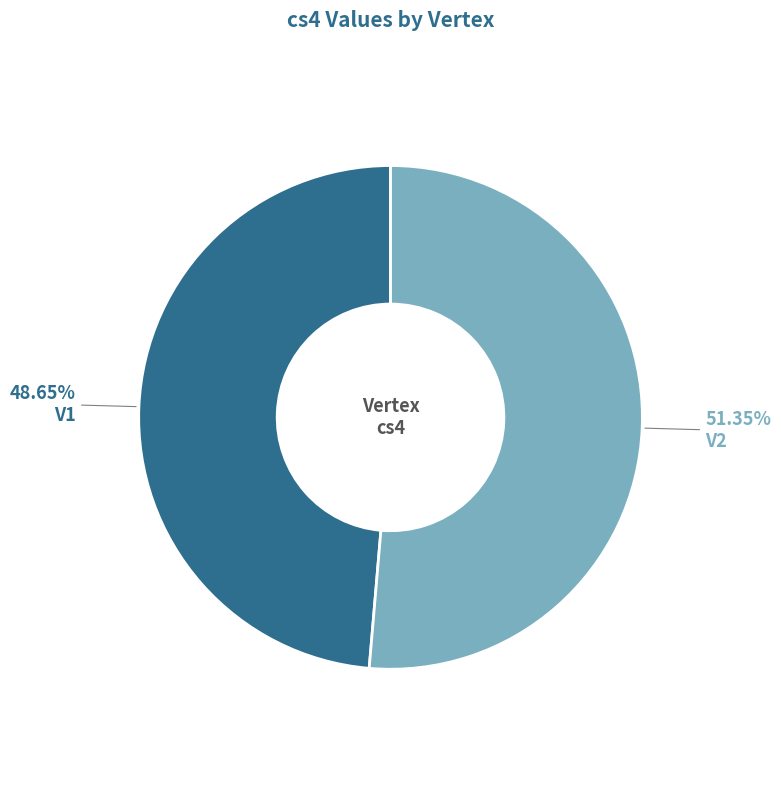

To the nearest percent, what is the difference between the largest and smallest slice percentages?

3%